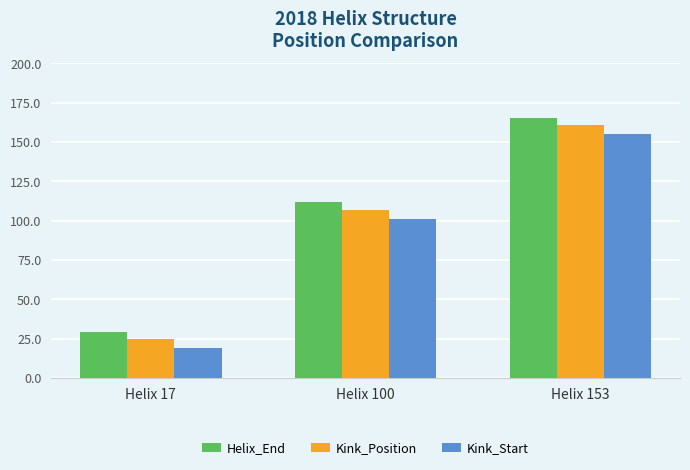

At which category is the sum across all series the highest?

Helix 153